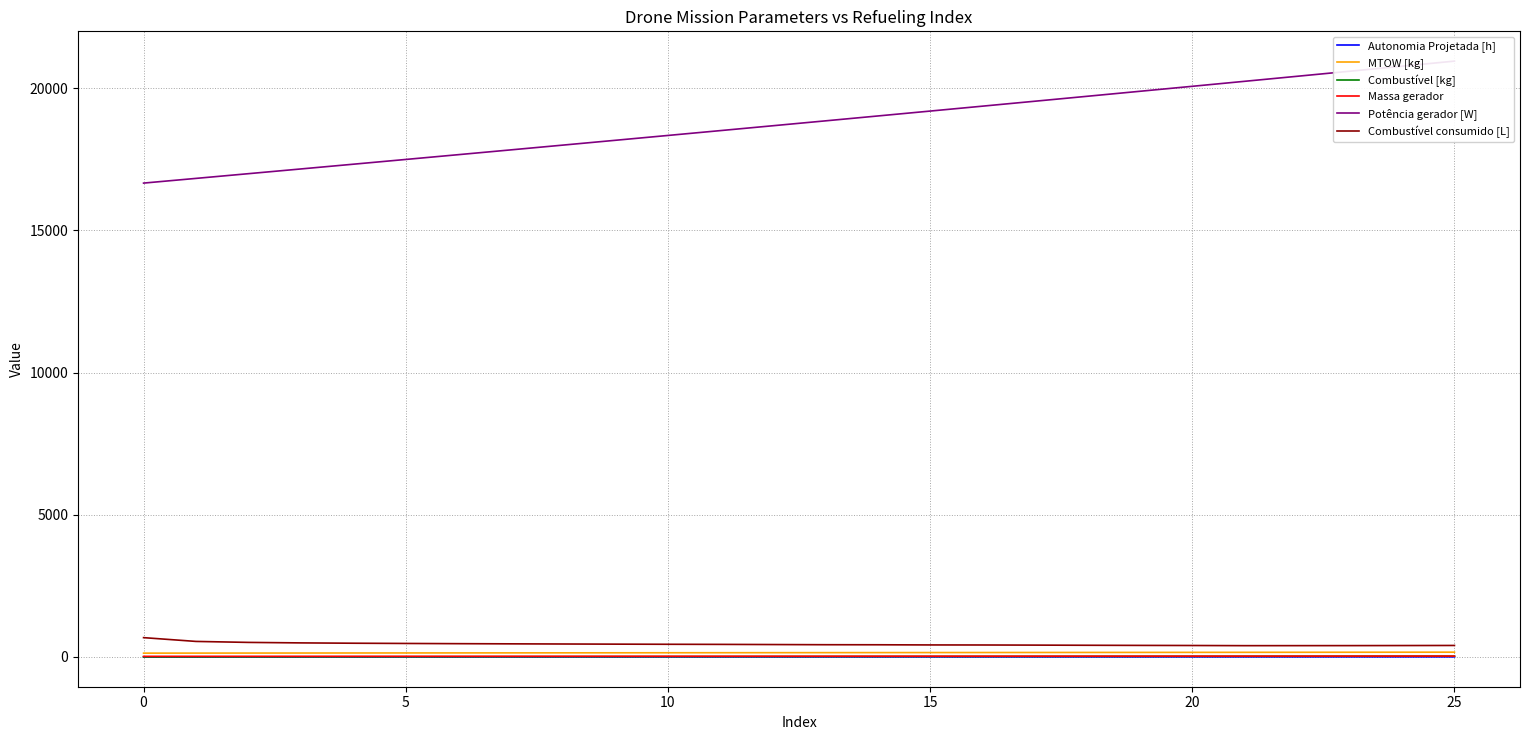

Reading right to left, transcribe all the data shown in this chart.

Autonomia Projetada [h]: 2.7	2.7	2.6	2.5	2.4	2.3	2.2	2.1	2.0	1.9	1.8	1.7	1.6	1.5	1.4	1.3	1.2	1.1	1.0	0.9	0.8	0.6	0.5	0.4	0.3	0.1
MTOW [kg]: 168.0	166.5	165.1	163.7	162.2	160.8	159.4	158.0	156.6	155.2	153.8	152.3	150.9	149.6	148.2	146.8	145.4	144.1	142.7	141.3	139.9	138.6	137.2	135.9	134.6	133.2
Combustível [kg]: 26.0	25.0	24.0	23.0	22.0	21.0	20.0	19.0	18.0	17.0	16.0	15.0	14.0	13.0	12.0	11.0	10.0	9.0	8.0	7.0	6.0	5.0	4.0	3.0	2.0	1.0
Massa gerador: 30.5	30.1	29.6	29.2	28.8	28.3	27.9	27.5	27.1	26.7	26.3	25.9	25.5	25.1	24.7	24.3	23.9	23.6	23.2	22.9	22.5	22.1	21.8	21.4	21.1	20.8
Potência gerador [W]: 20952.9	20774.6	20596.9	20419.8	20243.2	20067.3	19892.0	19717.1	19542.9	19369.3	19196.2	19023.7	18851.7	18680.2	18509.4	18339.0	18169.2	17999.8	17831.0	17662.8	17495.0	17327.7	17160.9	16994.6	16828.8	16663.4
Combustível consumido [L]: 403.4	400.4	398.1	397.1	396.4	402.1	405.7	410.3	415.7	420.1	422.0	427.8	429.7	435.6	441.4	445.1	449.8	455.0	460.4	466.5	474.1	482.3	493.6	511.1	545.4	678.6